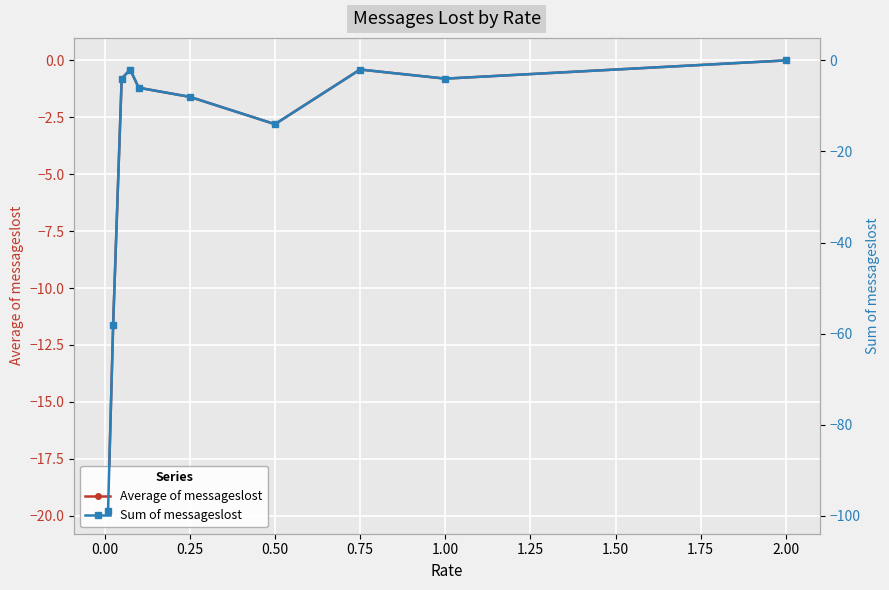

Reading left to right, transcribe all the data shown in this chart.

Average of messageslost: -19.8	-11.6	-0.8	-0.4	-1.2	-1.6	-2.8	-0.4	-0.8	0.0
Sum of messageslost: -99.0	-58.0	-4.0	-2.0	-6.0	-8.0	-14.0	-2.0	-4.0	0.0